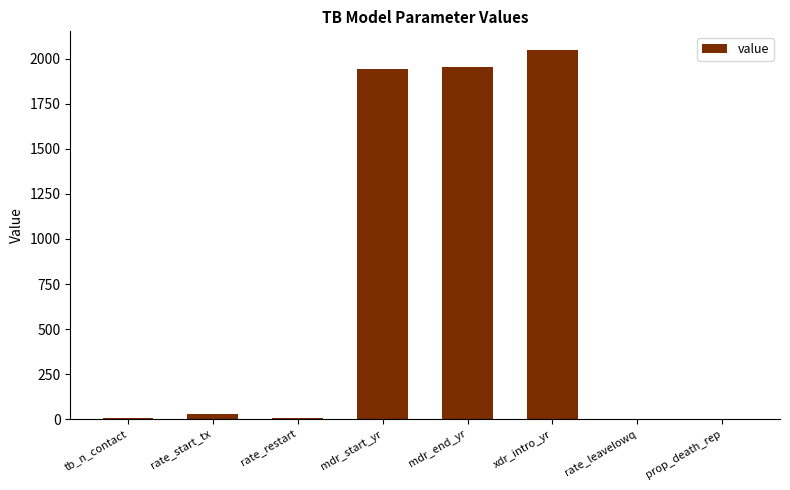

True or false: the data shows 2968.7 at xdr_intro_yr.

False